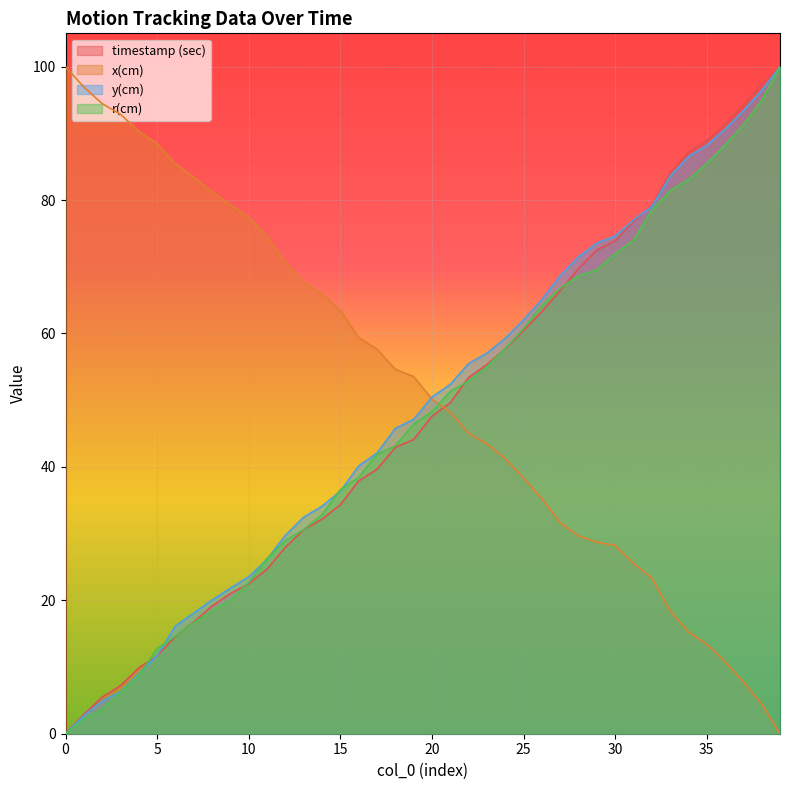

What is the difference between the highest and lowest values at 11?

49.9